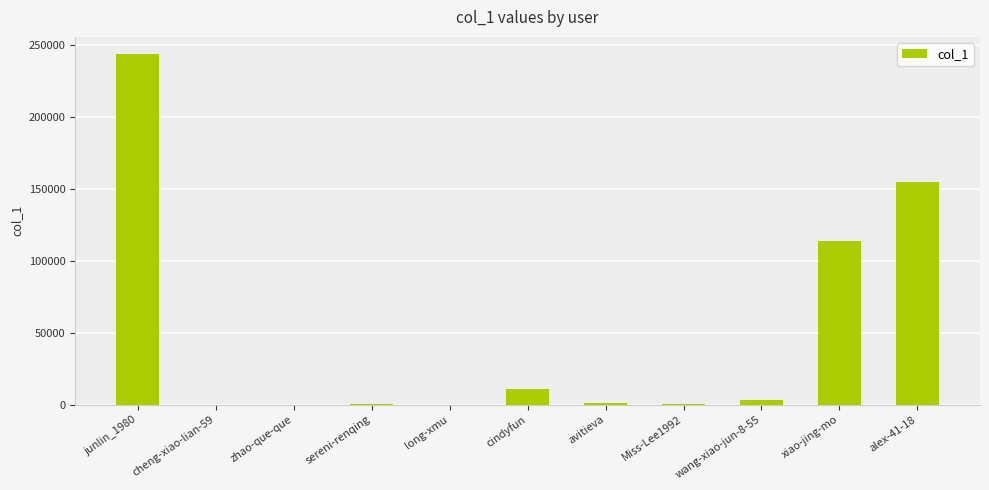

At which category does the chart reach its peak across all series?

junlin_1980